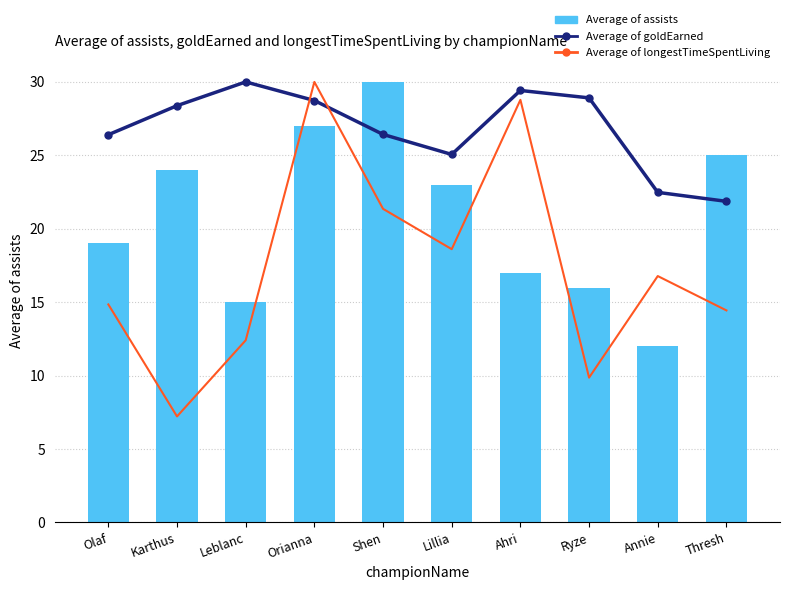

How many data points in Average of longestTimeSpentLiving are above 16?

5